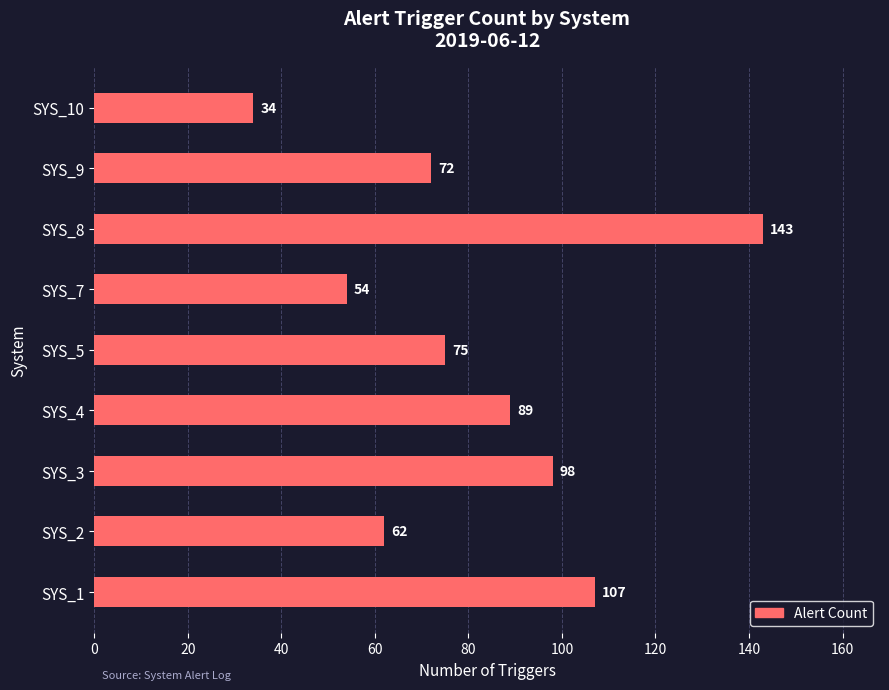

Reading bottom to top, list all the values displayed in this chart.

SYS_1=107	SYS_2=62	SYS_3=98	SYS_4=89	SYS_5=75	SYS_7=54	SYS_8=143	SYS_9=72	SYS_10=34